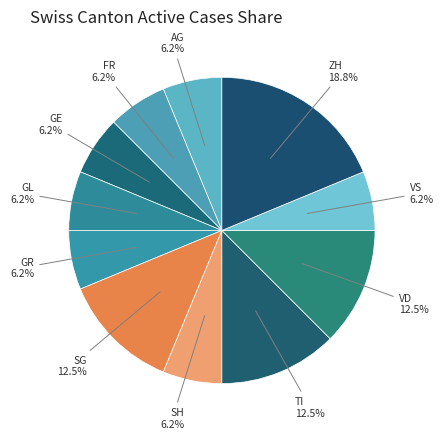

How many segments does this pie chart have?

11